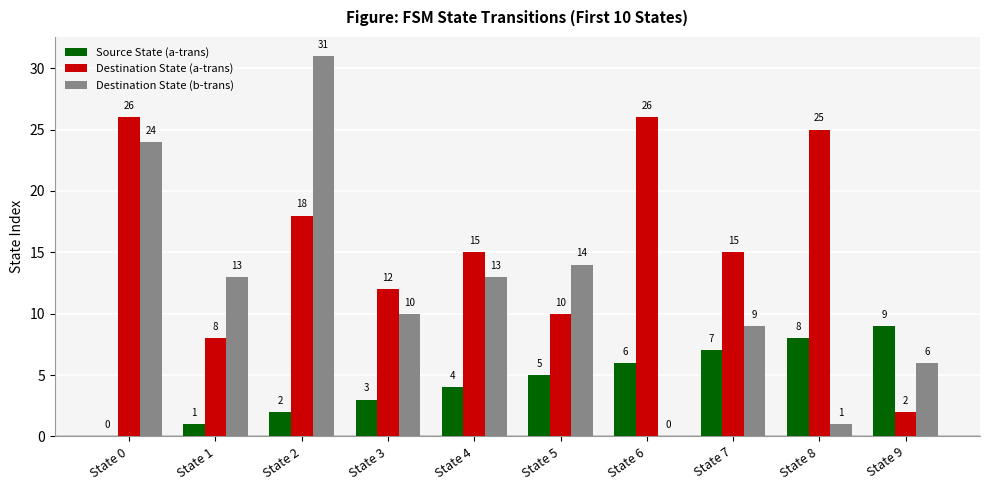

Reading left to right, list all the values displayed in this chart.

Source State (a-trans): State 0=0	State 1=1	State 2=2	State 3=3	State 4=4	State 5=5	State 6=6	State 7=7	State 8=8	State 9=9
Destination State (a-trans): State 0=26	State 1=8	State 2=18	State 3=12	State 4=15	State 5=10	State 6=26	State 7=15	State 8=25	State 9=2
Destination State (b-trans): State 0=24	State 1=13	State 2=31	State 3=10	State 4=13	State 5=14	State 6=0	State 7=9	State 8=1	State 9=6